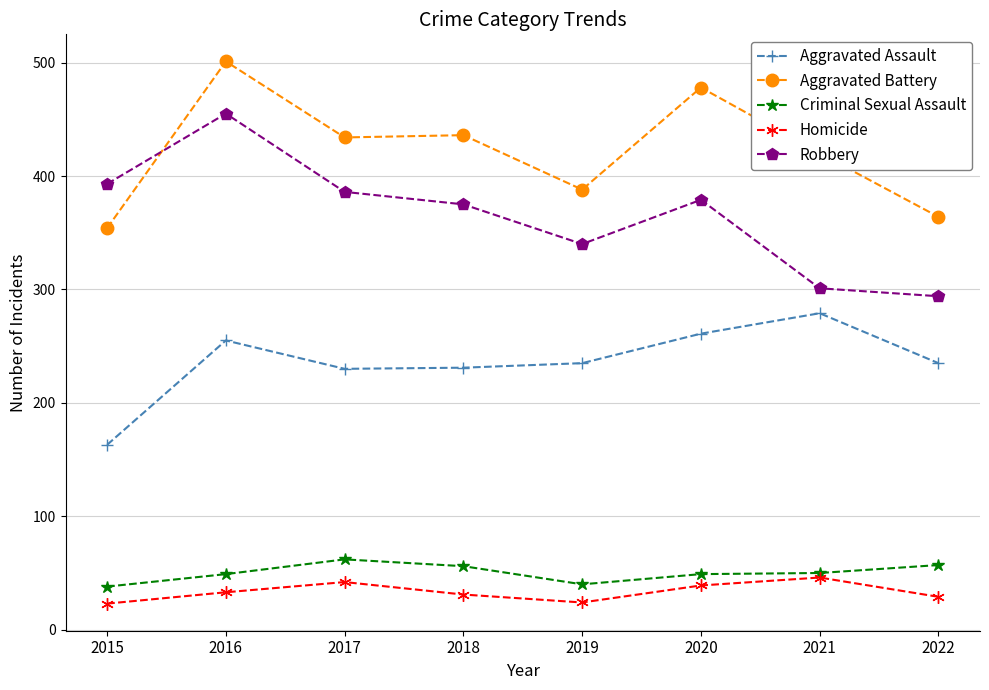

The value of Aggravated Battery at 2020 is 191. True or false?

False